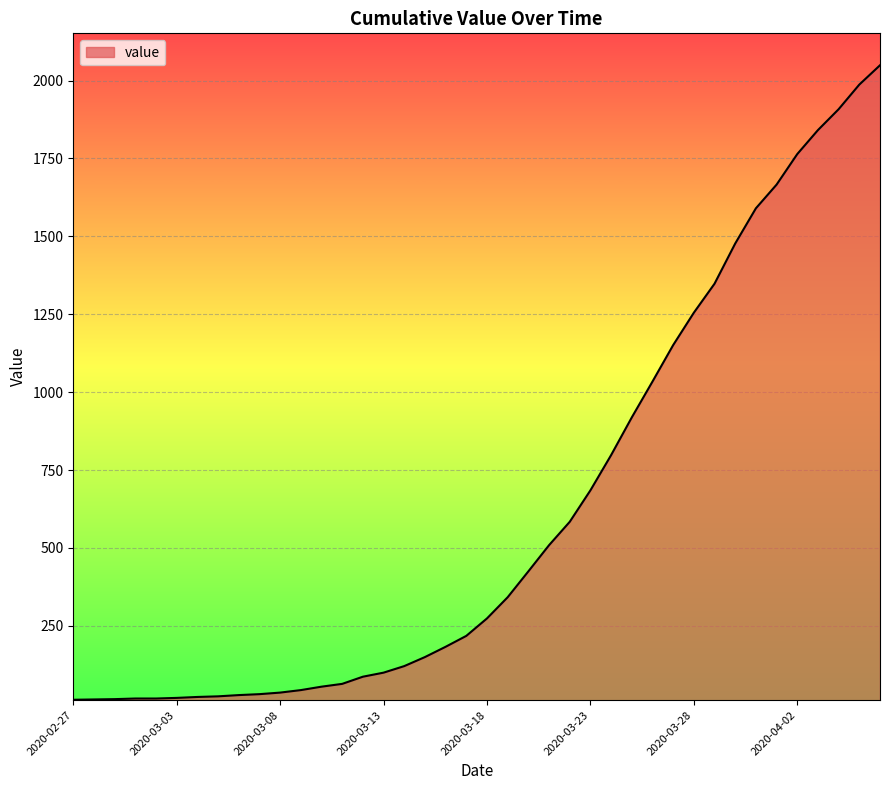

What is the maximum value shown in the chart?

2049